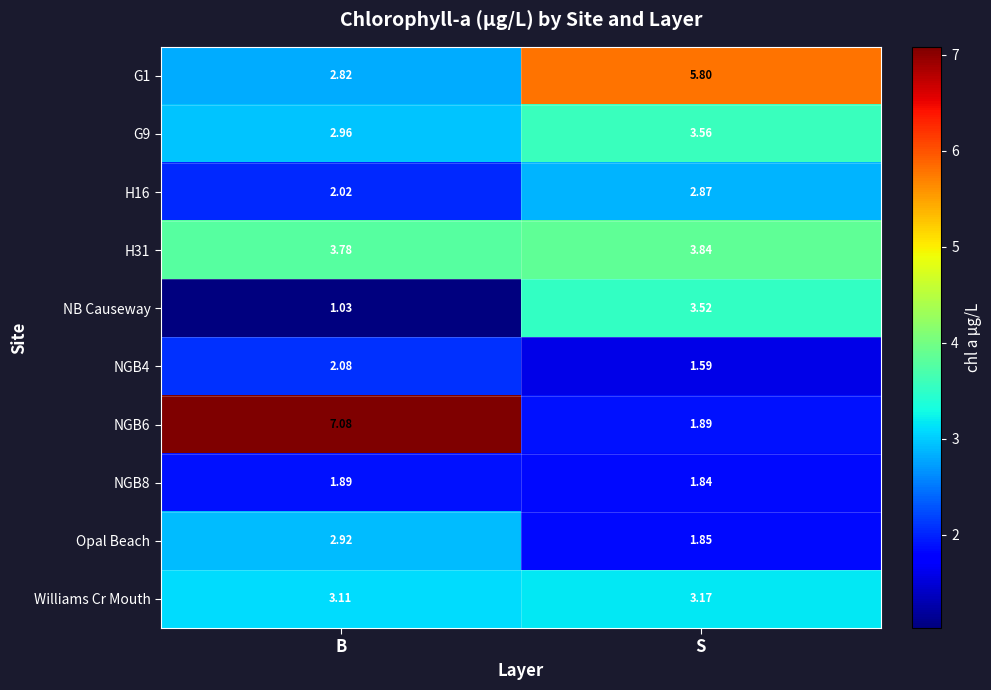

At which label does NGB4 first exceed 2?

B